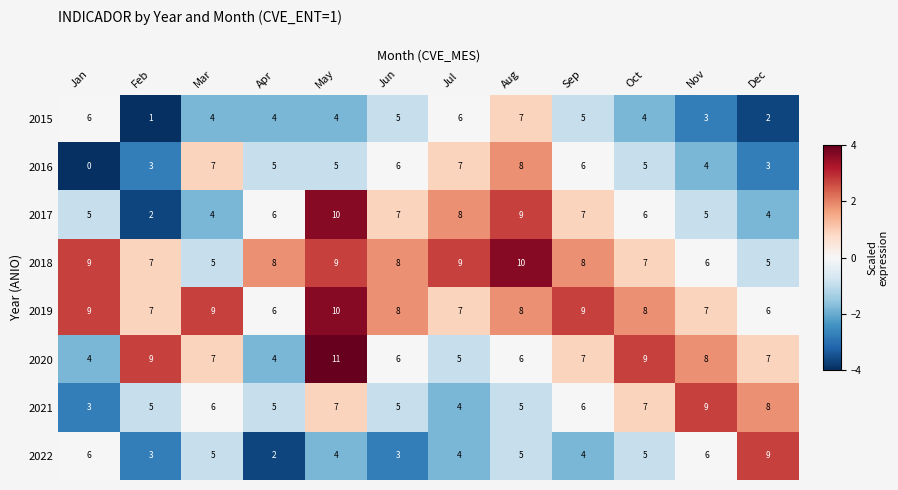

The 2021 series shows 5 at Feb. True or false?

True